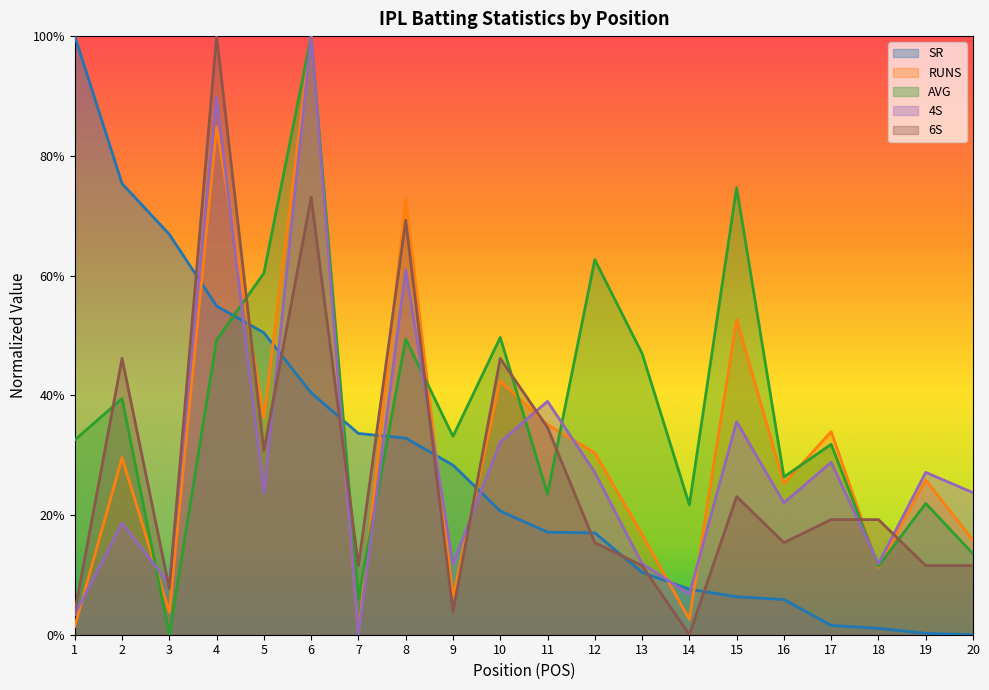

How many positive values does the SR series have?

19